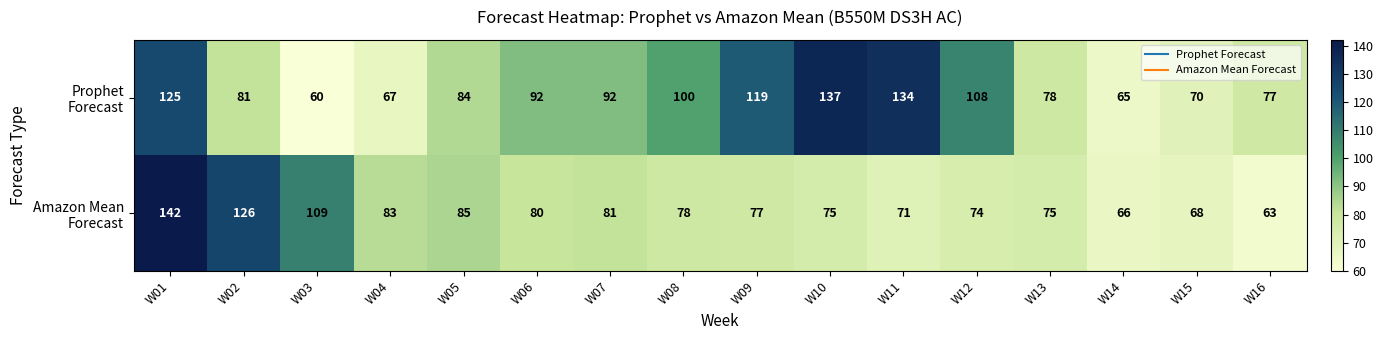

What is the smallest value displayed?

60